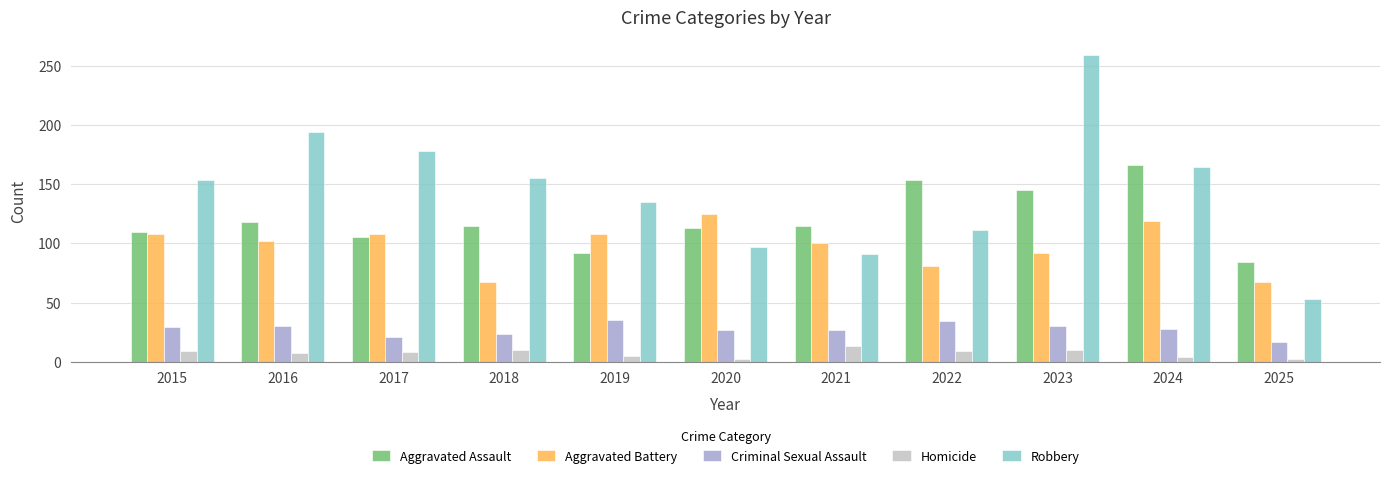

What is the difference between the second highest and minimum values in the Criminal Sexual Assault series?

17